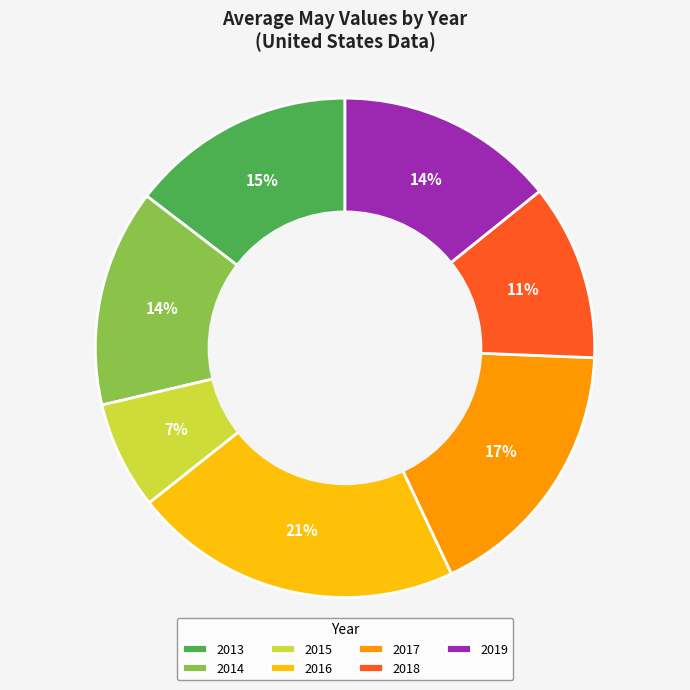

Does 2018 represent more than half of the total?

No